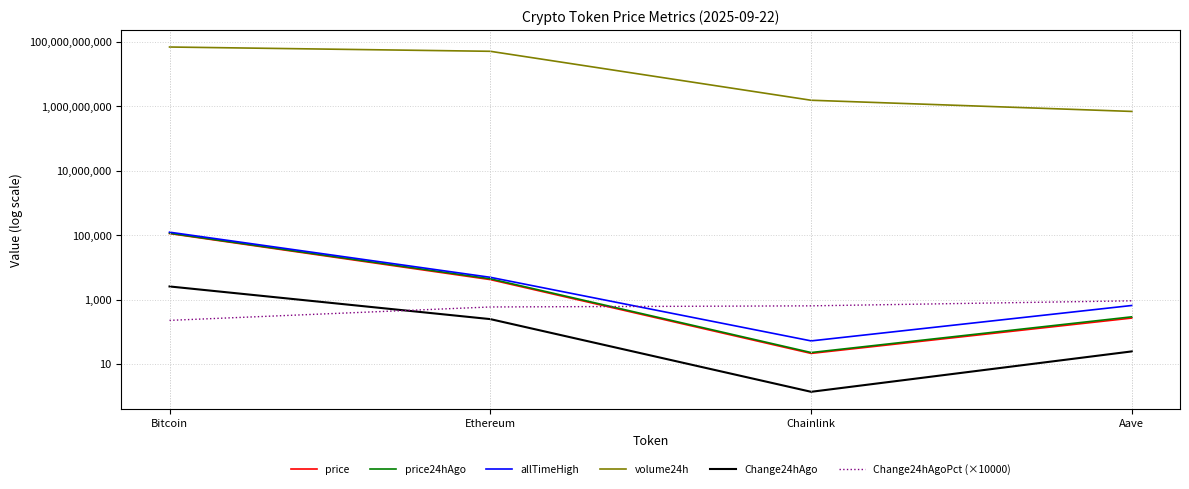

How many interior local valleys does the price series have?

1